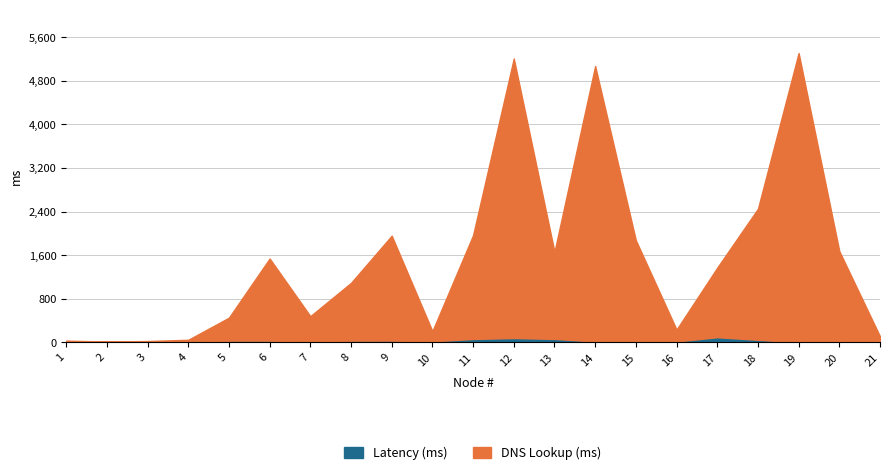

How many interior local valleys does the Latency (ms) series have?

3